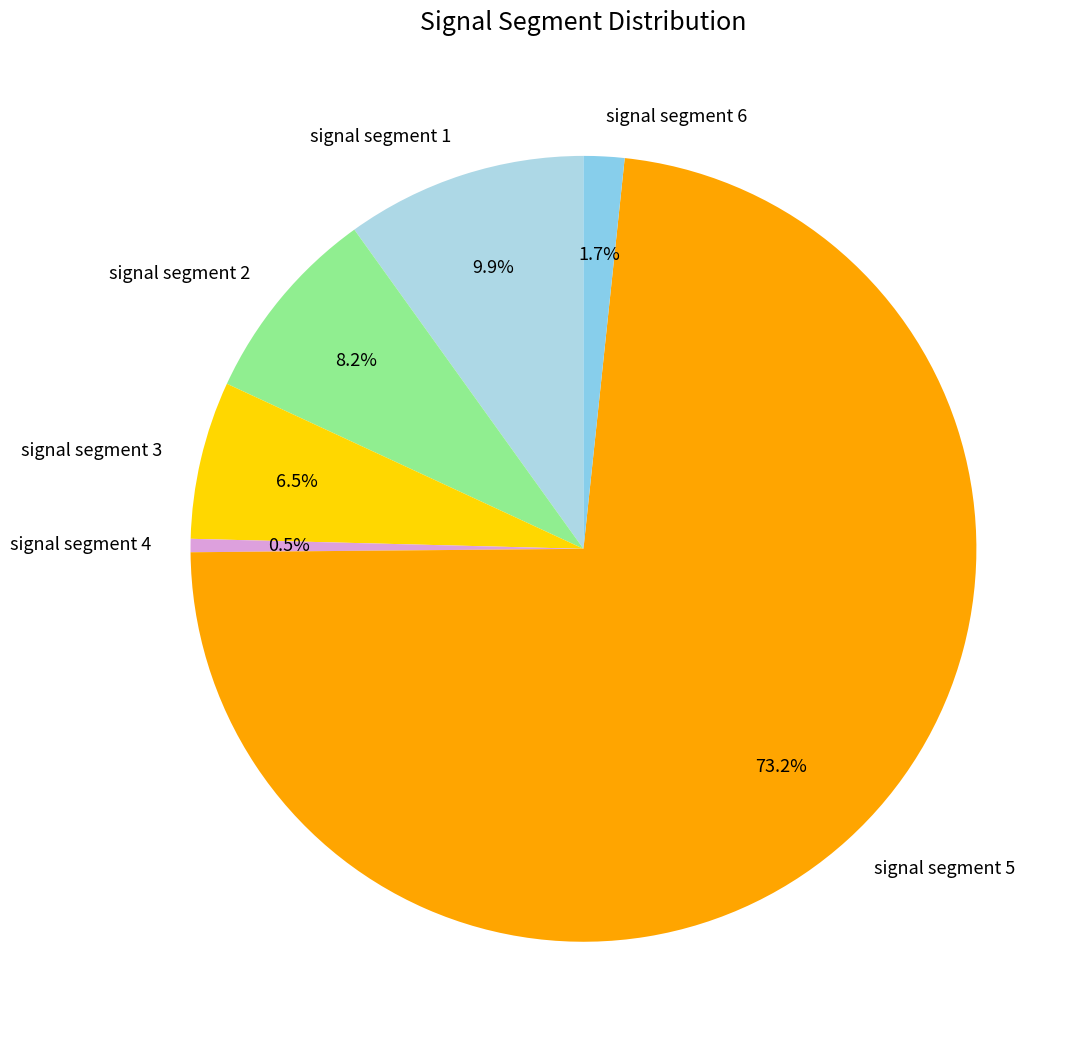

What portion of the pie excludes signal segment 2?

91.8%